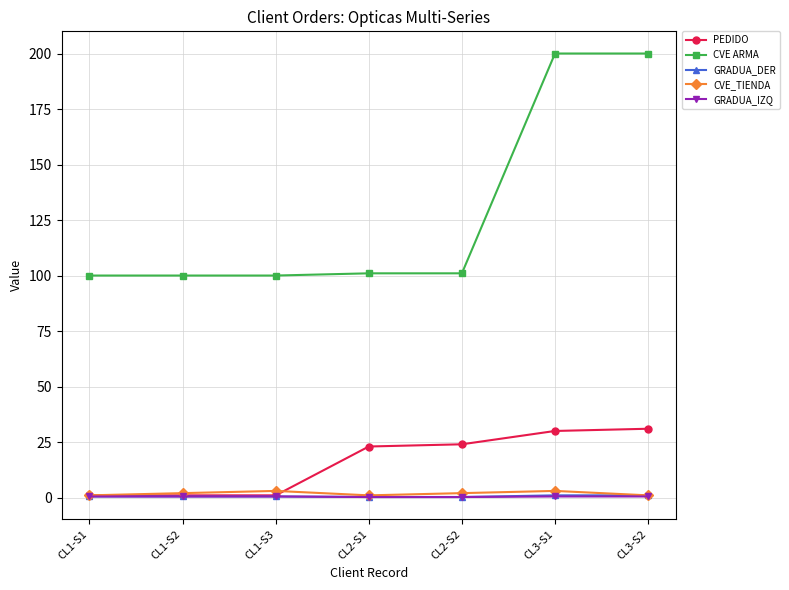

What are all the series names shown in the legend?

PEDIDO, CVE ARMA, GRADUA_DER, CVE_TIENDA, GRADUA_IZQ